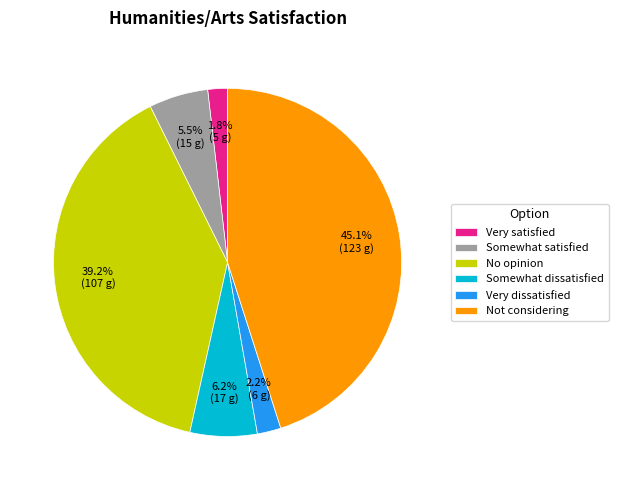

Do Somewhat dissatisfied and Very satisfied together represent more than half of the pie?

No